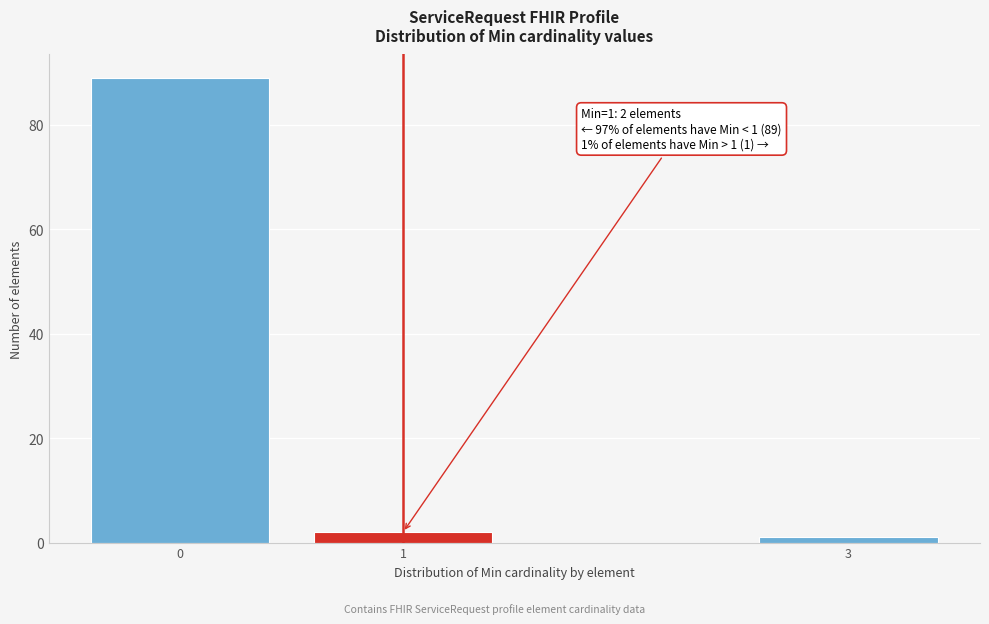

Reading left to right, what are all the values shown in this chart?

89	2	1